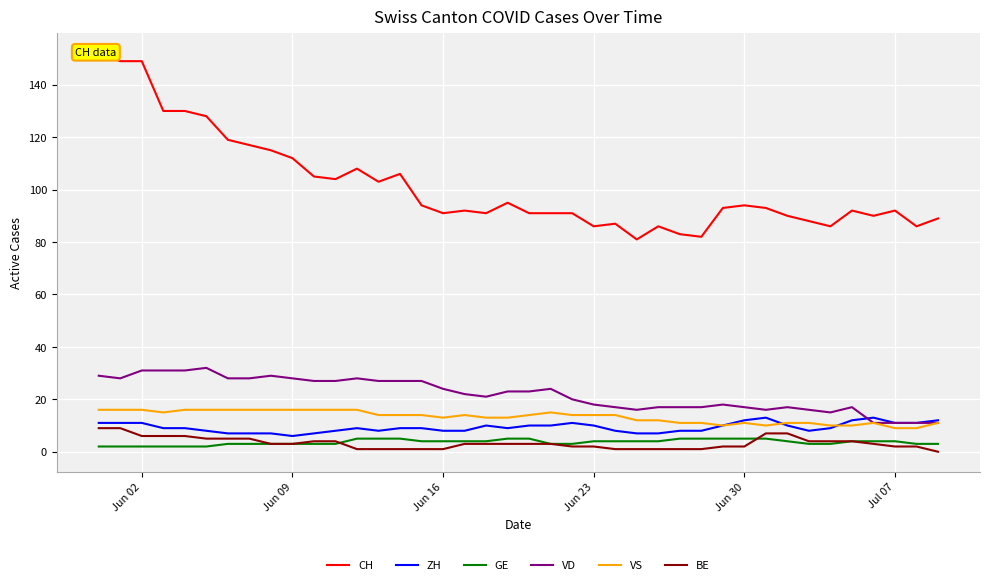

Is this an area chart (filled region under the line)?

No